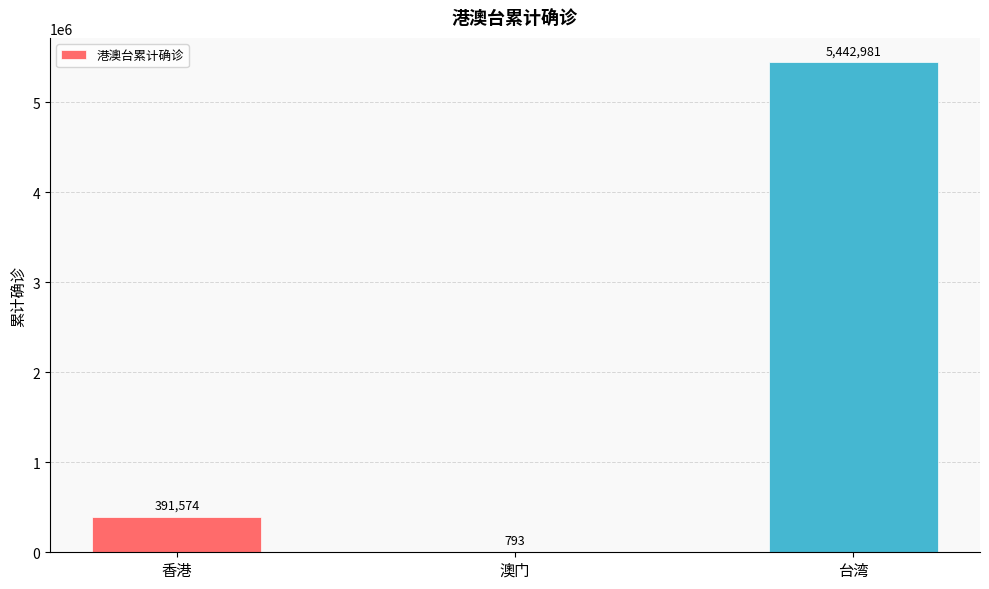

How many categories are shown in the chart?

3